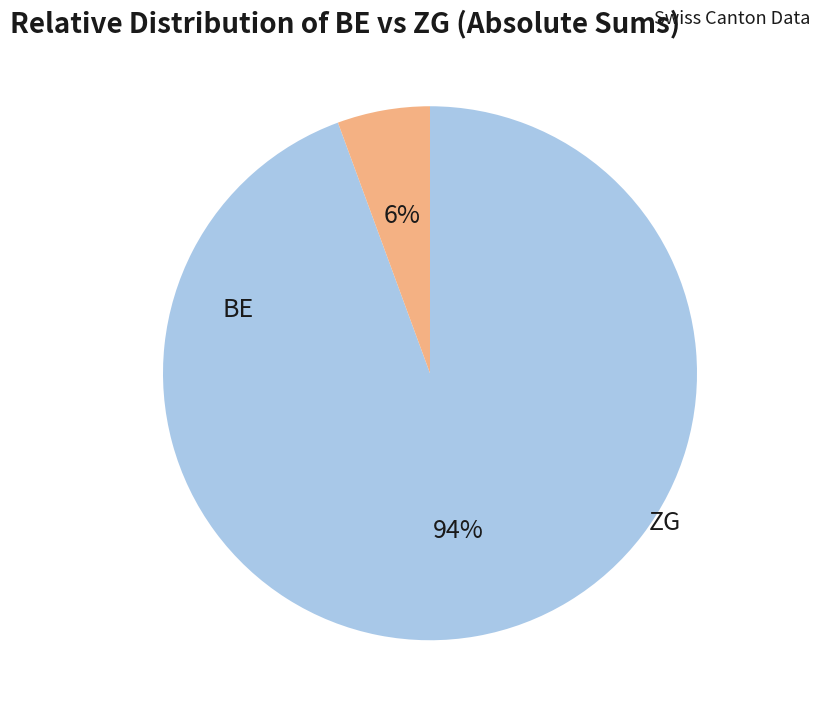

To the nearest percent, what is the average slice percentage?

50%